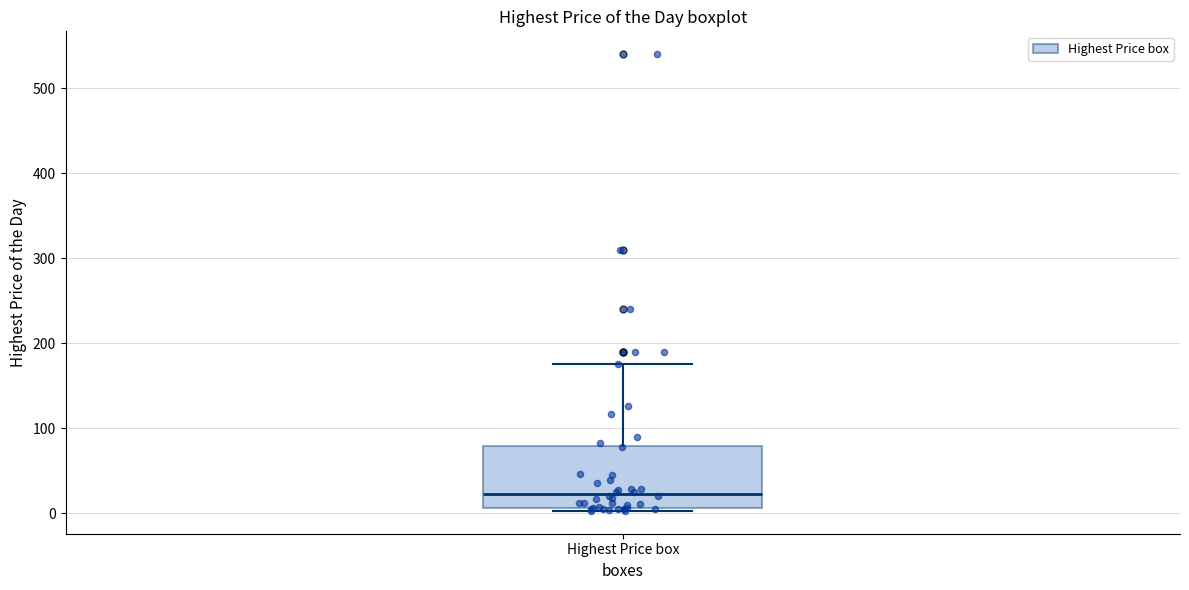

Read this box plot against the y-axis: the position of the median line, the range covered by the box, and the ends of both whiskers. The values are not printed on the chart, so give them approximately, as read against the axis.

median 20, box 10 to 80, whiskers 0 to 180